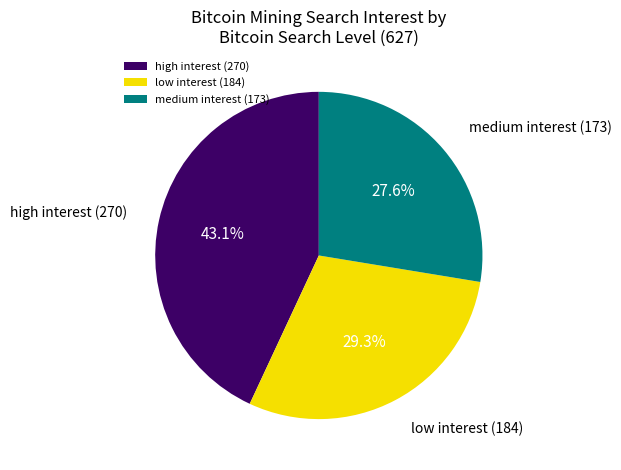

What is the ratio of the value at high interest (270) to the value at low interest (184)?

1.5